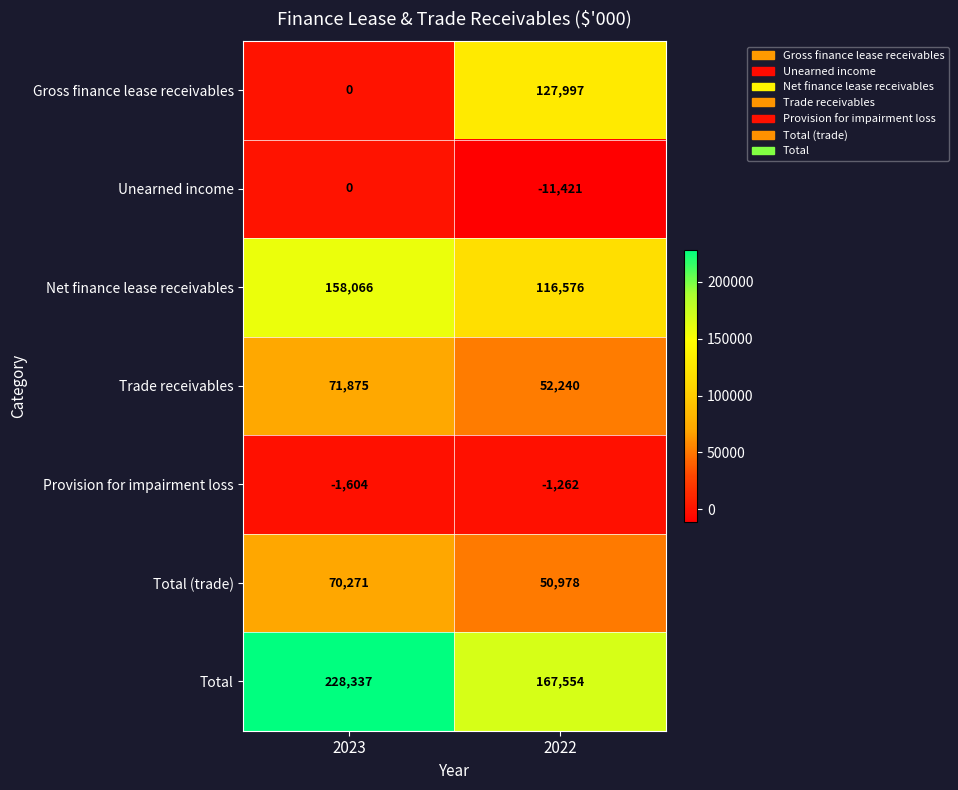

Which series has the widest spread of values?

Gross finance lease receivables